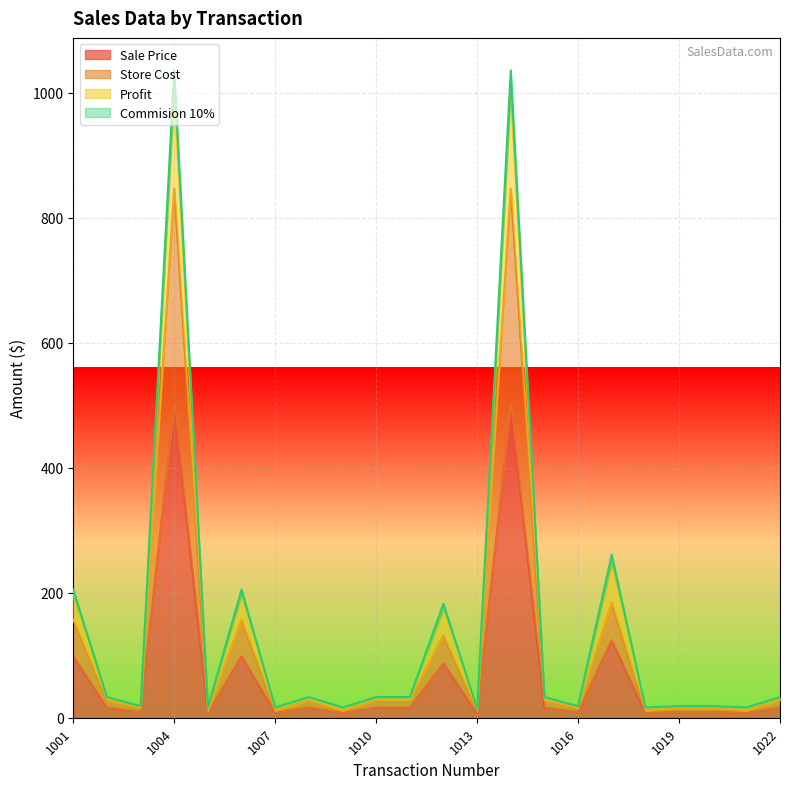

Read the Store Cost value at 1022.

27.7